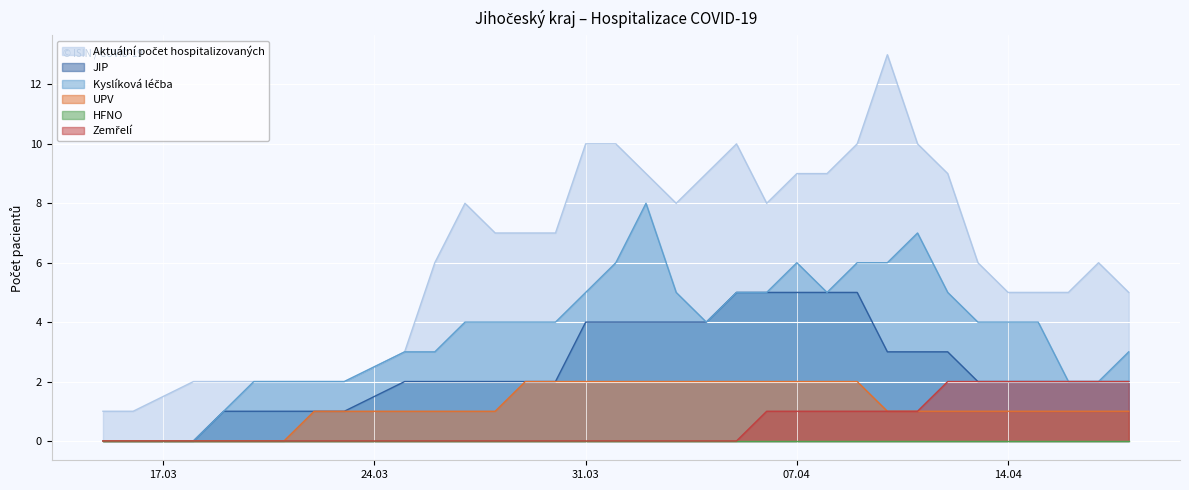

Does the chart display data point markers on the line(s)?

No